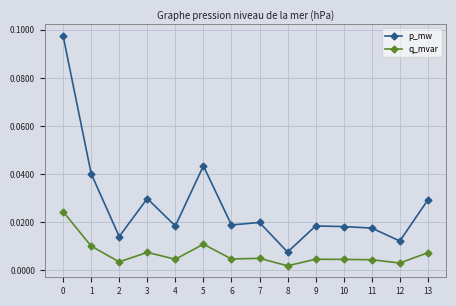

True or false: p_mw and q_mvar cross at least once.

False